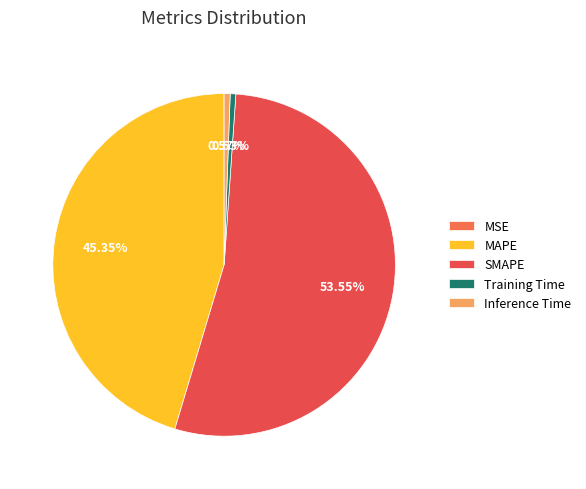

What percentage do MAPE and Inference Time together represent?

45.9%